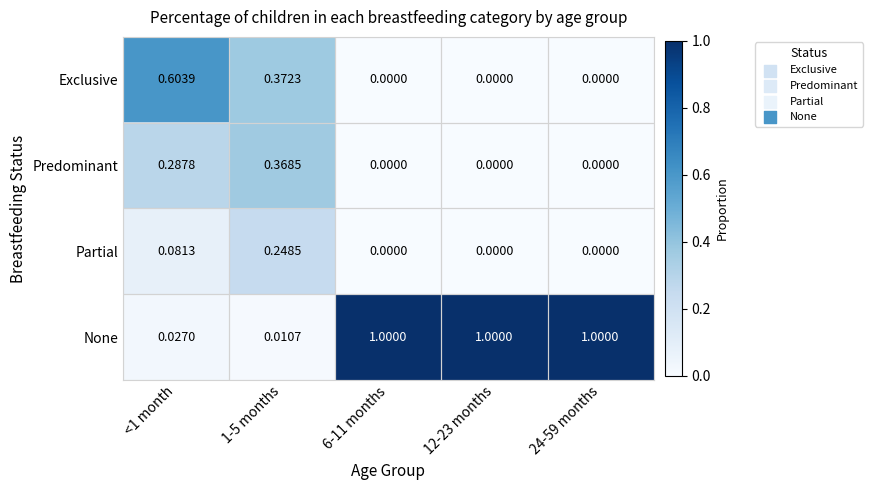

Between <1 month and 6-11 months, which series saw the biggest shift?

None